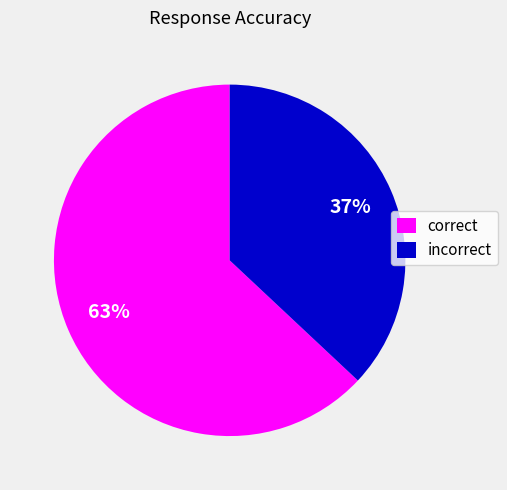

To the nearest percent, what is the difference between the incorrect and correct slice percentages?

26%